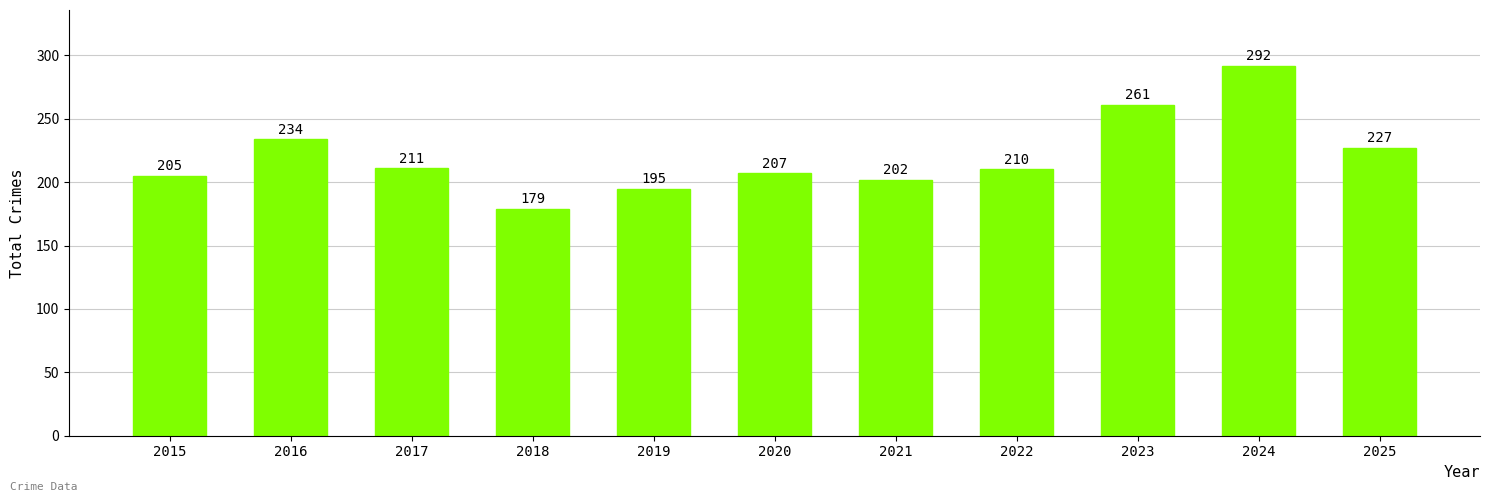

Rank the categories by value from lowest to highest.

2018, 2019, 2021, 2015, 2020, 2022, 2017, 2025, 2016, 2023, 2024